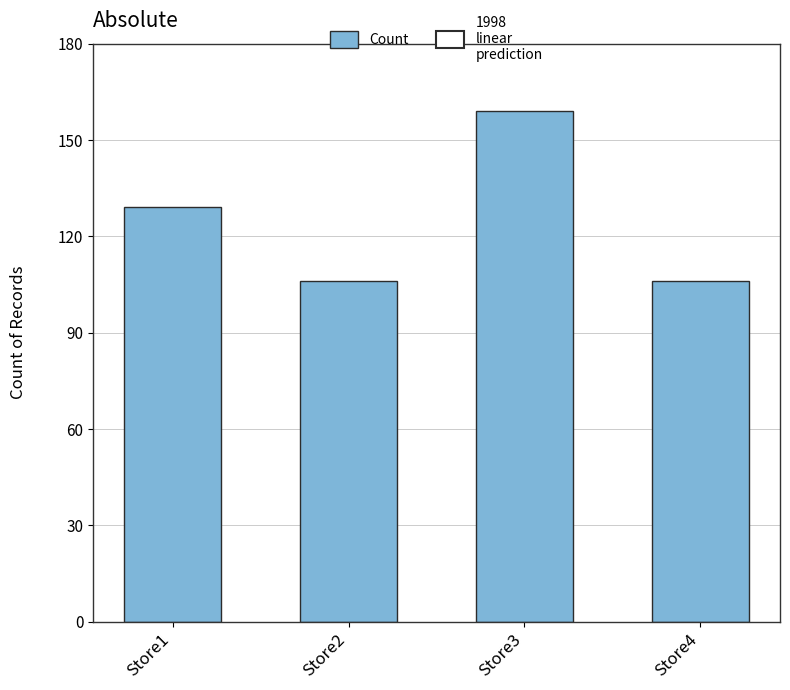

Reading left to right, extract all data points from this chart.

Store1=129	Store2=106	Store3=159	Store4=106